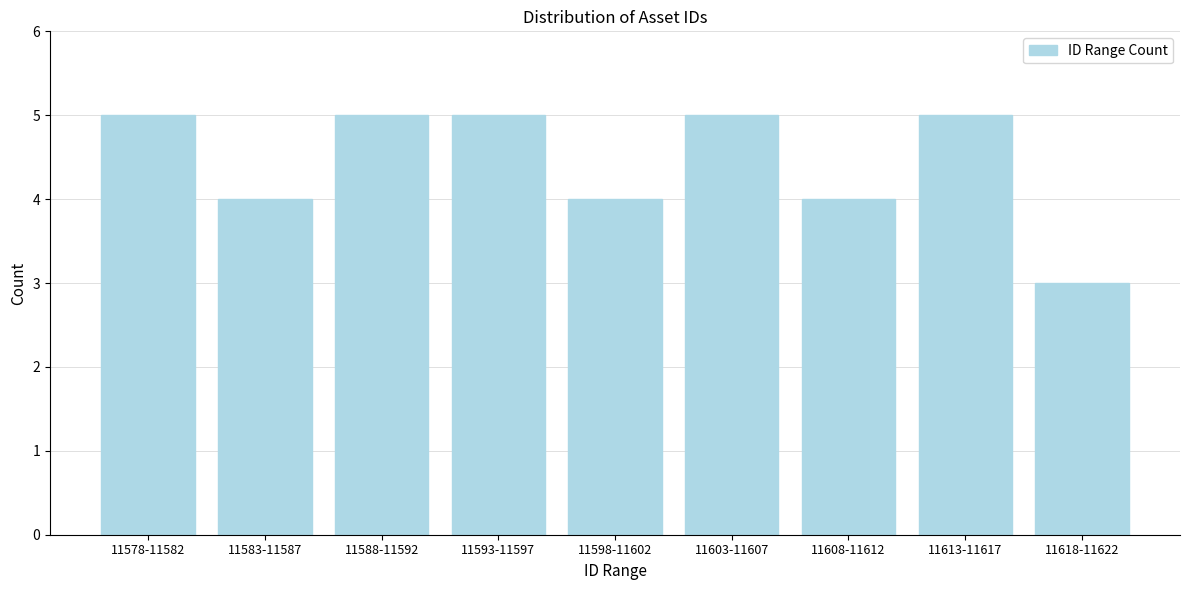

Reading left to right, what are all the values shown in this chart?

5	4	5	5	4	5	4	5	3